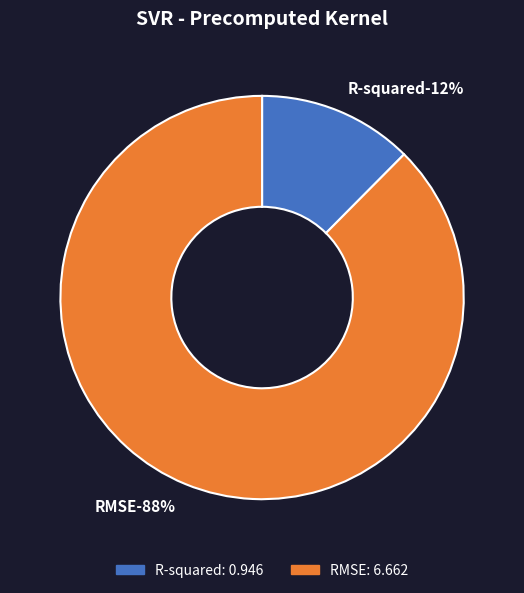

Does any single category account for the majority?

Yes